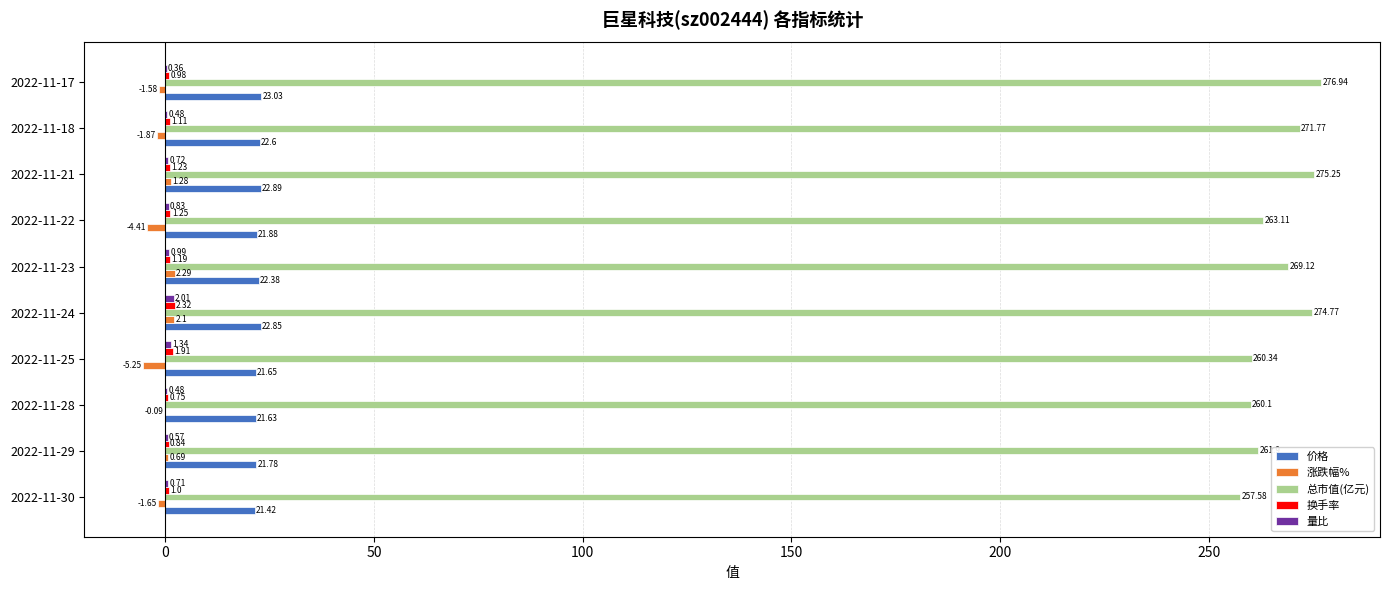

Between 2022-11-24 and 2022-11-22, which series saw the biggest shift?

总市值(亿元)